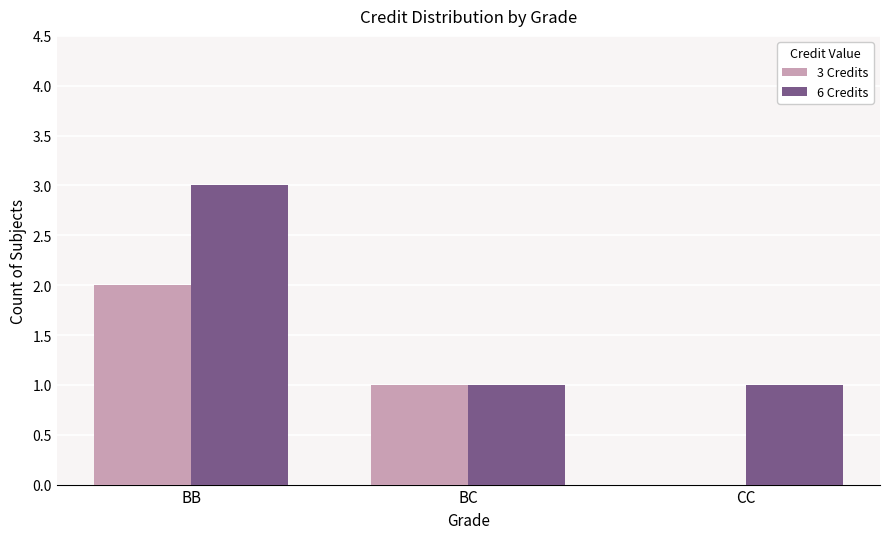

Which series changed the most between BC and CC?

3 Credits